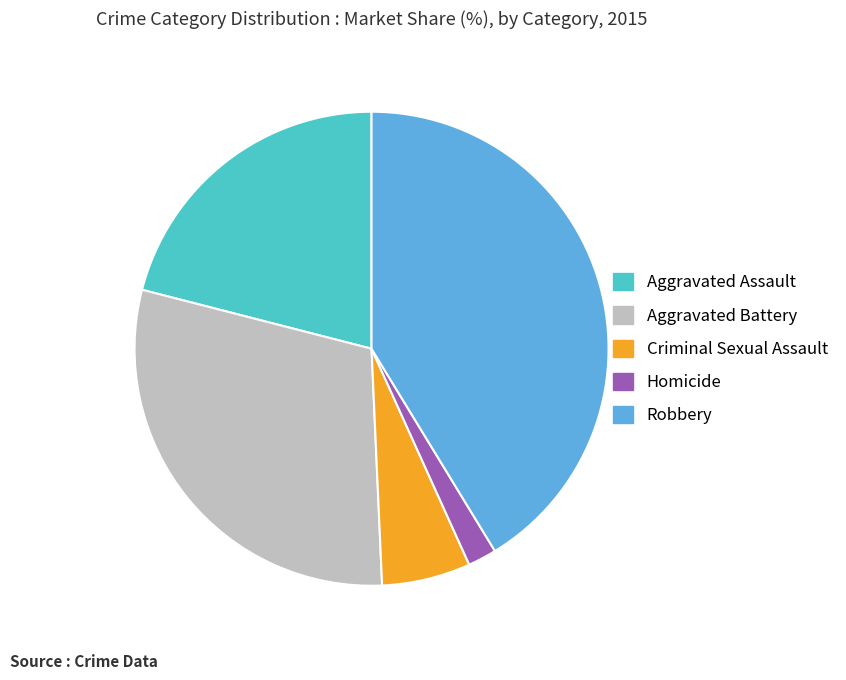

Is Aggravated Battery the majority of the pie?

No